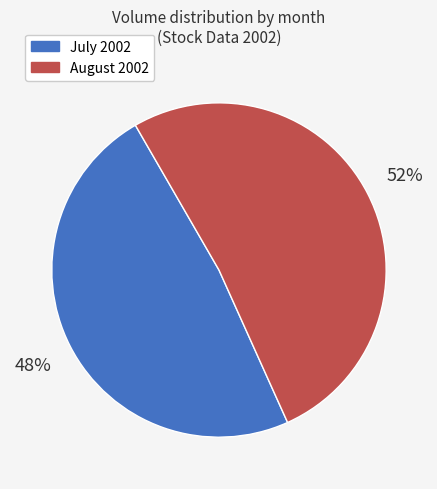

To the nearest percent, what is the average slice percentage?

50%